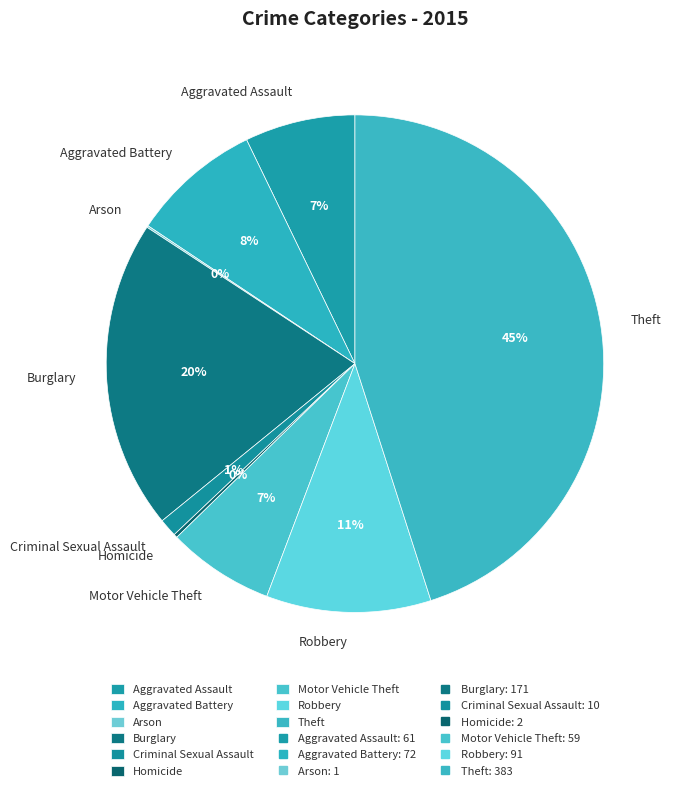

What percentage is the Robbery slice, to the nearest percent?

11%